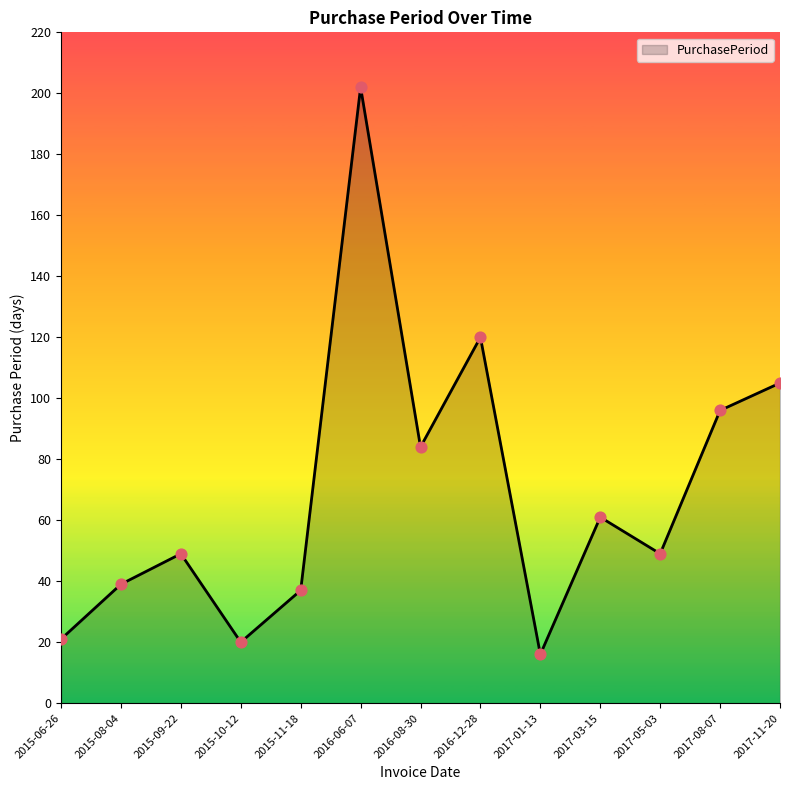

Approximately how many times larger is the value at 2017-11-20 compared to 2017-01-13?

6.6